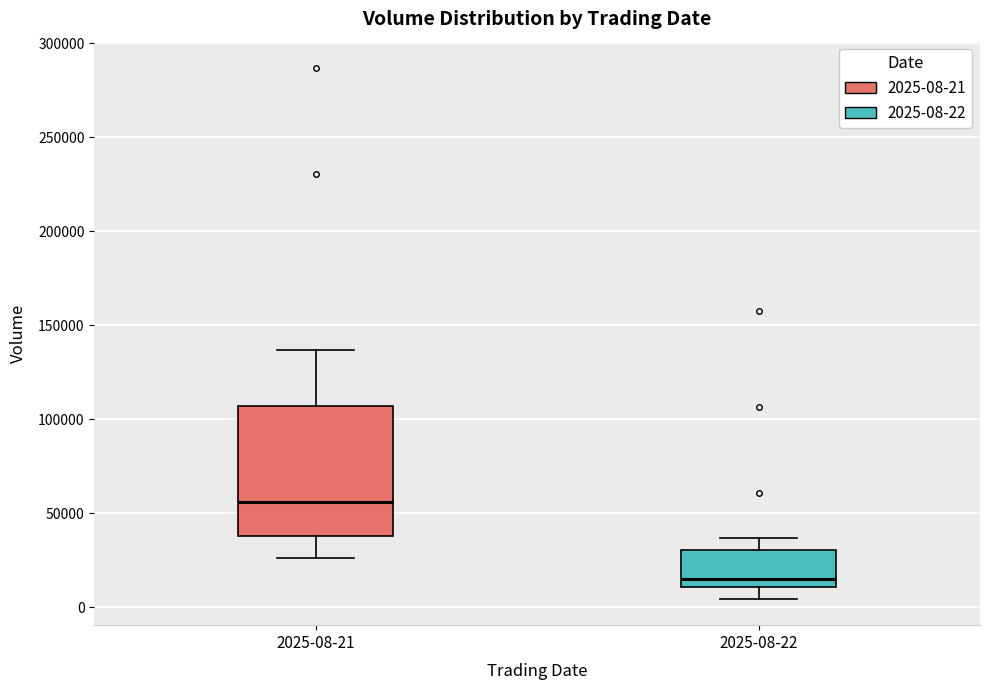

Reading left to right, transcribe this box plot: for each box, give where its median line is, the range the box spans, and where its two whiskers end, as read against the y-axis. The values are not printed on the chart, so give them approximately, as read against the axis.

2025-08-21: median 55000, box 40000 to 105000, whiskers 25000 to 135000
2025-08-22: median 15000, box 10000 to 30000, whiskers 5000 to 35000